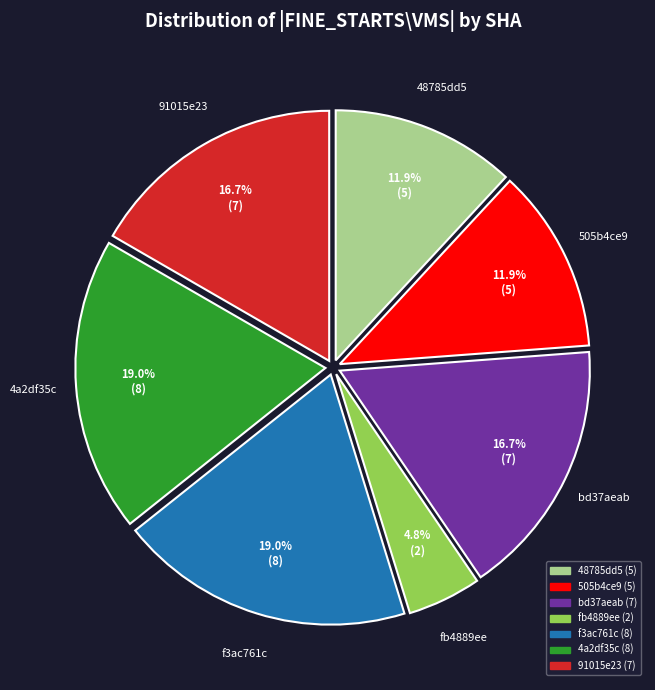

Is there any slice that represents more than half of the pie?

No